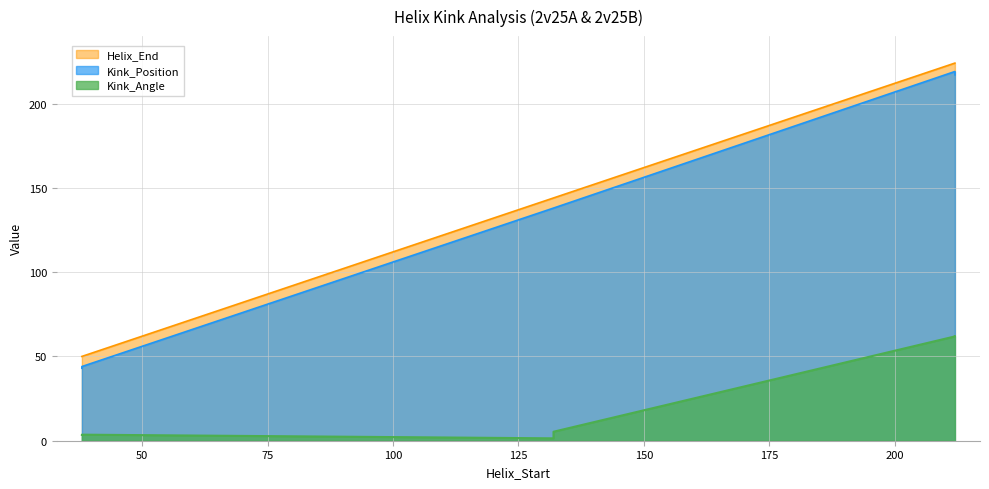

How many lines are shown in the chart?

3